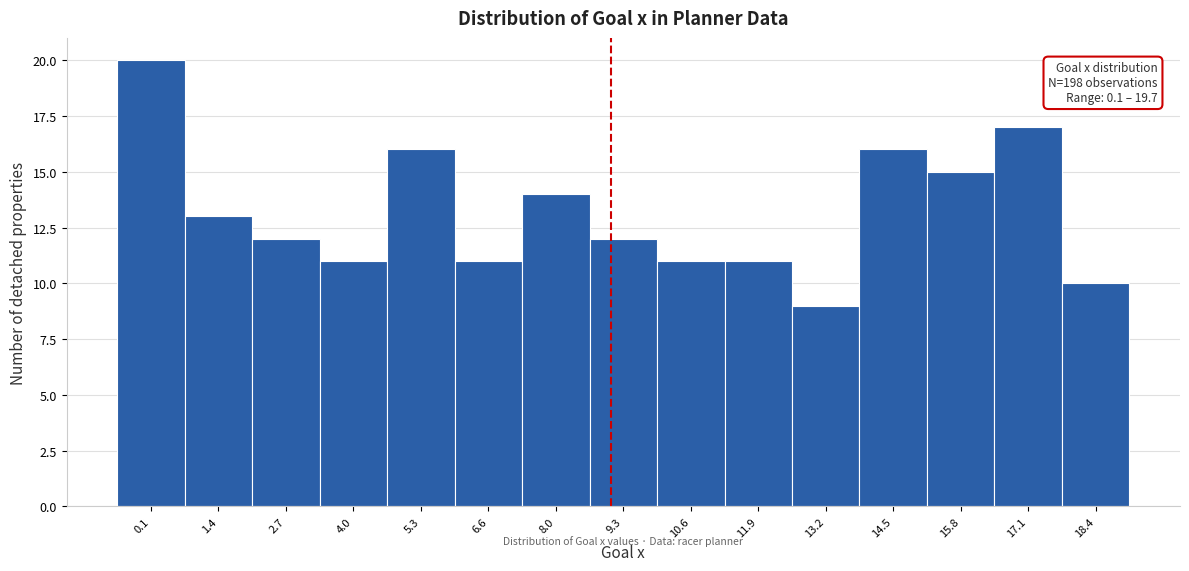

Reading left to right, extract all data points from this chart.

20	13	12	11	16	11	14	12	11	11	9	16	15	17	10